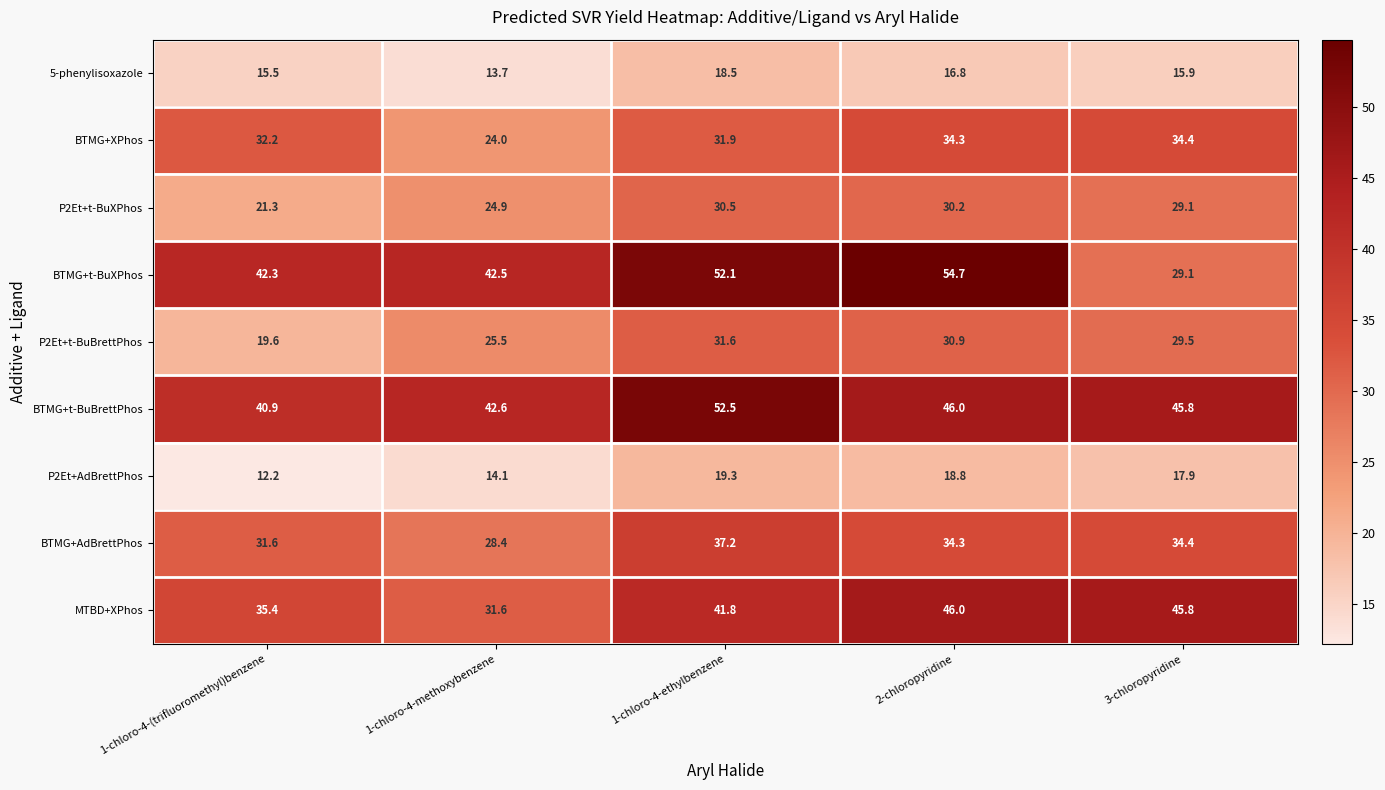

True or false: BTMG+AdBrettPhos has a value of 39.3 at 1-chloro-4-methoxybenzene.

False